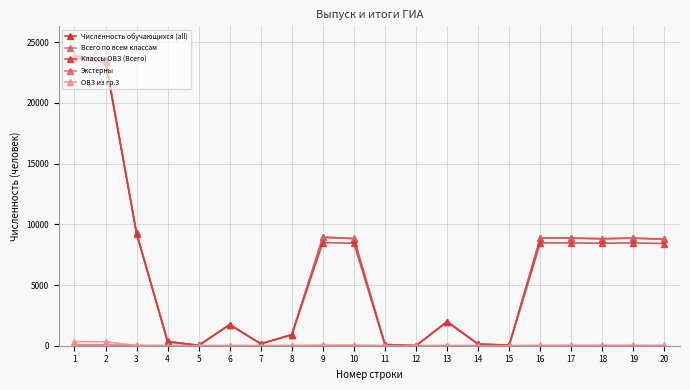

At 15, list the series in order from smallest to largest.

Экстерны, ОВЗ из гр.3, Классы ОВЗ (Всего), Численность обучающихся (all), Всего по всем классам